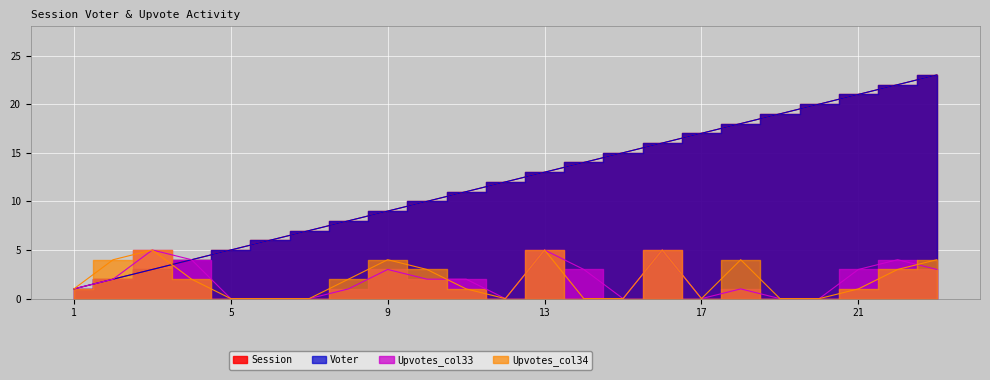

What are all the series names shown in the legend?

Session, Voter, Upvotes_col33, Upvotes_col34